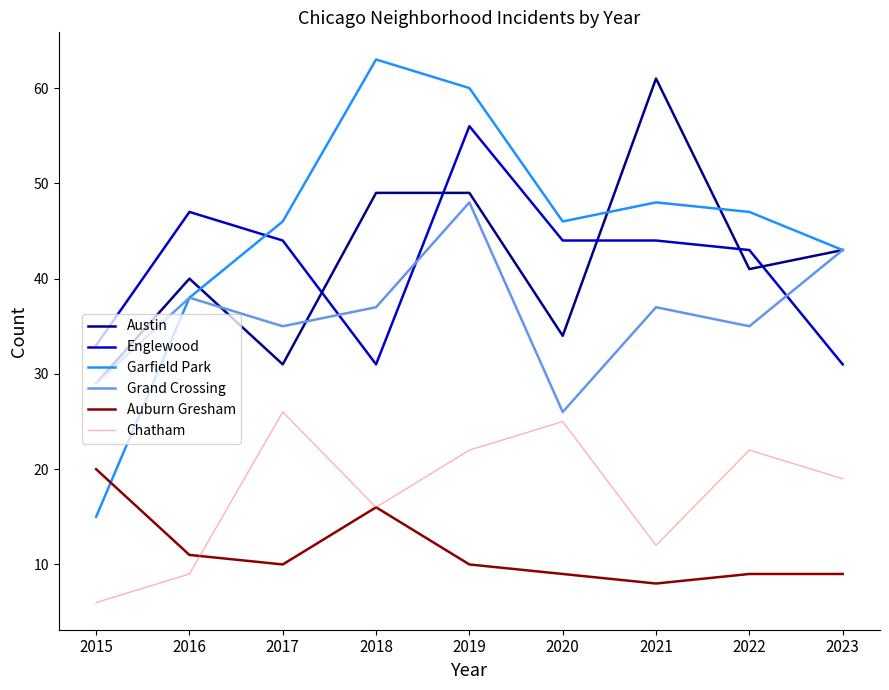

Read the Chatham value at 2016.

9